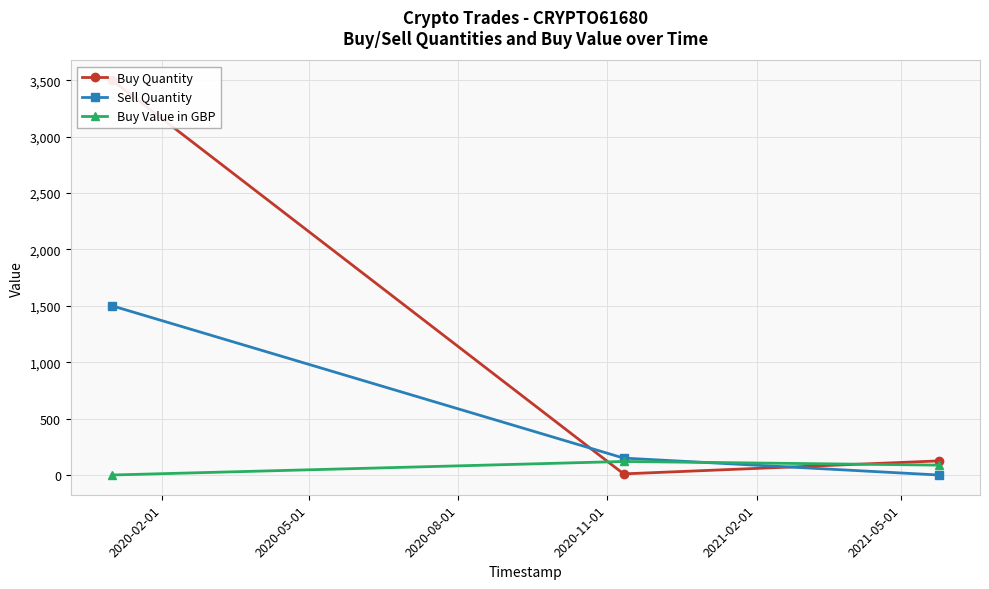

What is the value of the Buy Value in GBP point at the 3rd from the left?

87.5